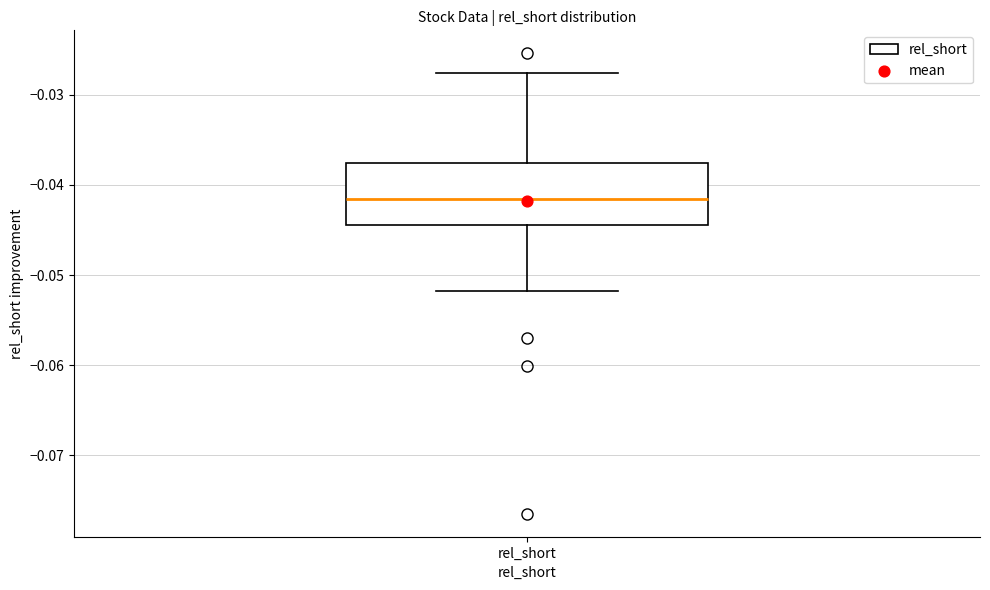

Transcribe this box plot: give where the median line is, the range the box spans, and where the two whiskers end, as read against the y-axis. The values are not printed on the chart, so give them approximately, as read against the axis.

median -0.042, box -0.044 to -0.038, whiskers -0.052 to -0.028